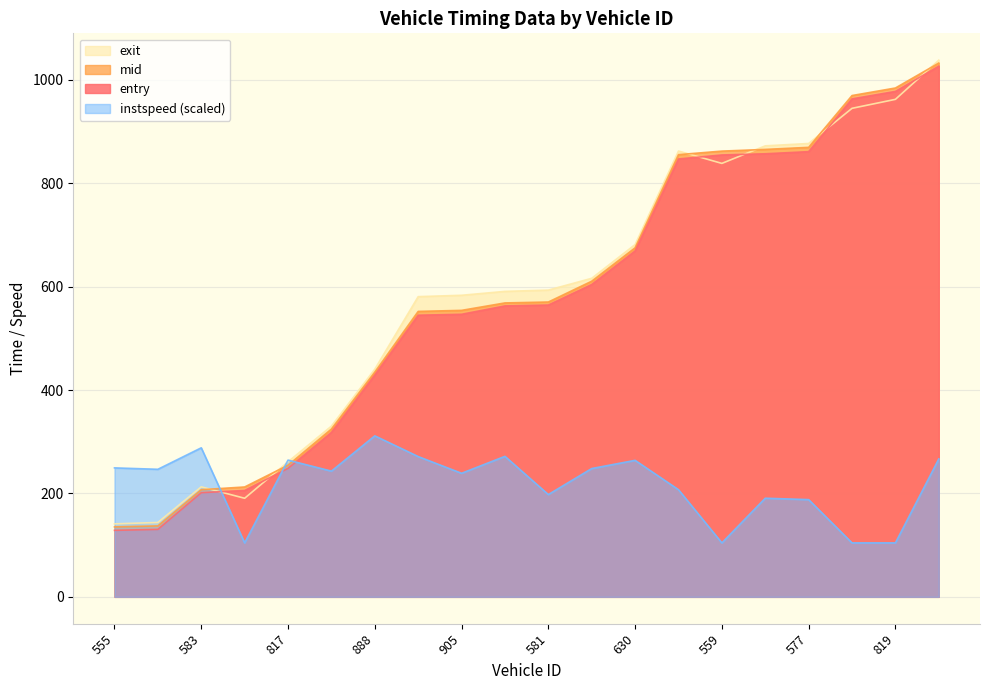

Reading left to right, list all the values displayed in this chart.

entry: 128.6	130.5	201.5	205.7	248.6	318.0	429.0	544.6	546.4	562.6	564.3	604.0	669.0	846.8	854.5	856.8	861.0	963.0	977.4	1026.3
mid: 135.3	137.2	207.2	212.5	254.6	324.5	434.6	552.0	554.0	568.4	570.1	610.4	675.0	855.1	862.0	865.3	869.3	969.5	984.0	1032.3
exit: 141.1	143.8	212.7	190.6	261.2	330.2	440.2	580.5	583.2	590.7	593.2	616.0	681.3	862.2	838.2	872.2	876.7	944.8	962.1	1037.9
instspeed: 249.4	246.7	288.2	104.3	264.4	243.1	311.4	271.3	238.9	271.7	197.8	248.1	264.0	207.2	104.3	190.7	188.0	104.3	104.3	266.7